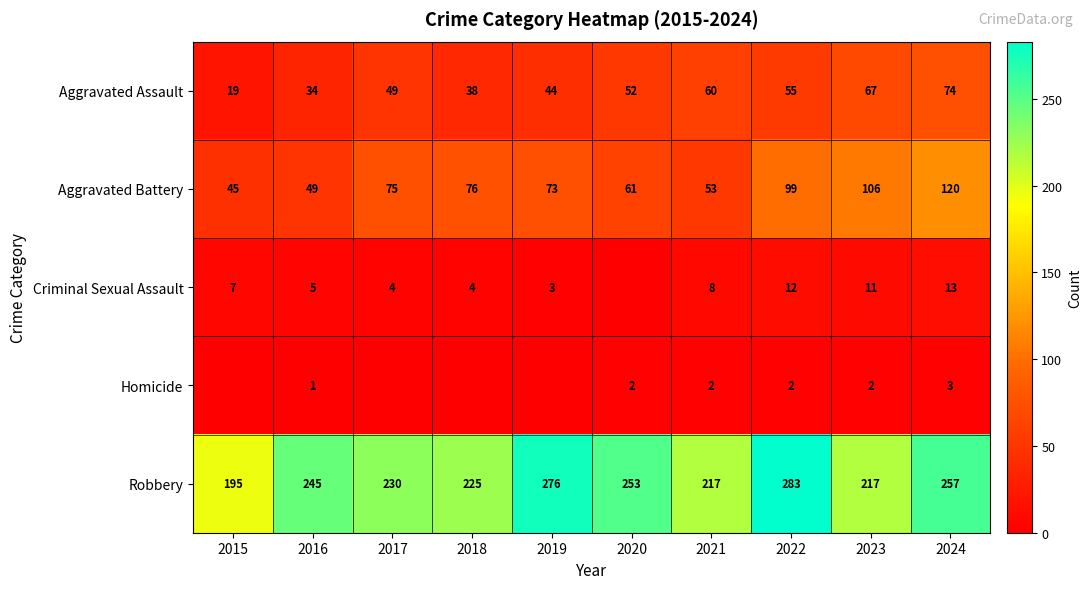

What is the spread (max minus min) of values at 2018?

225